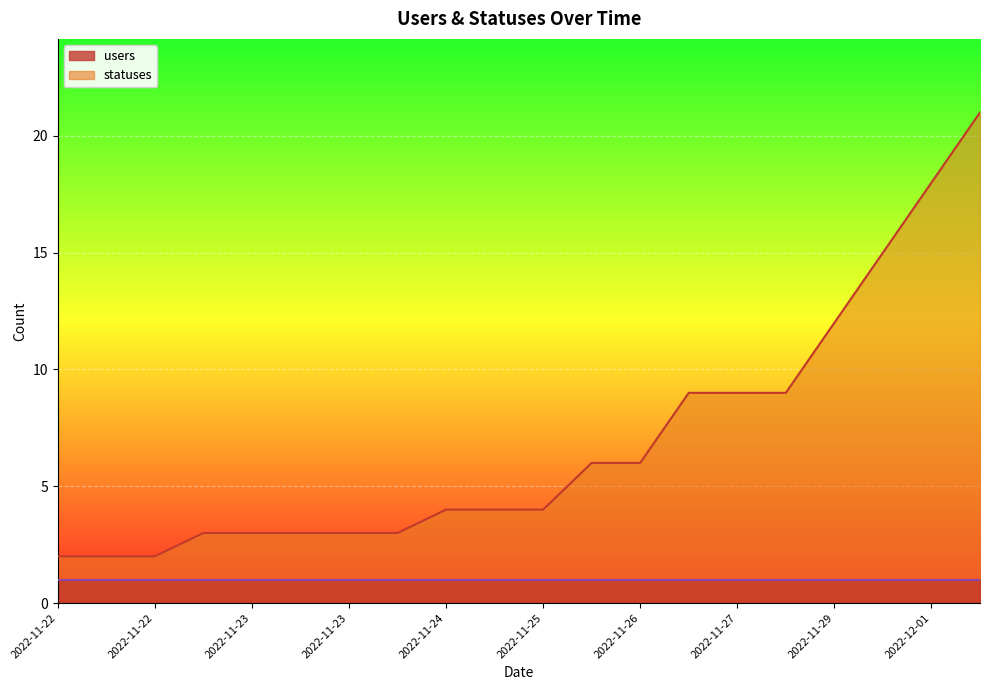

At which label does the data first exceed 4?

2022-11-26